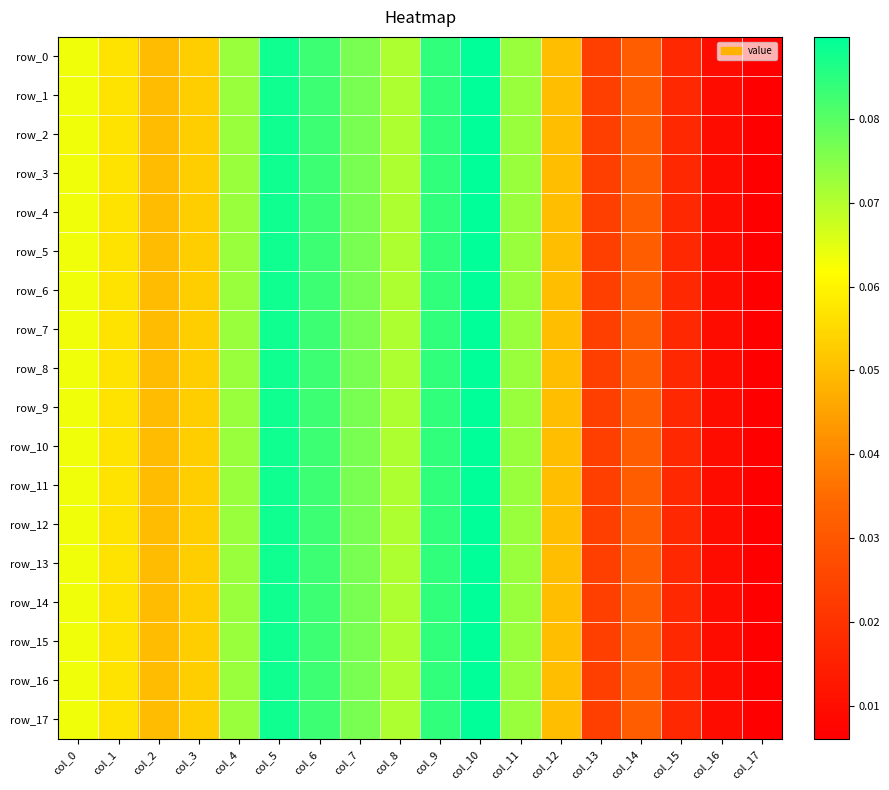

What is the average value of the row_3 series?

0.1